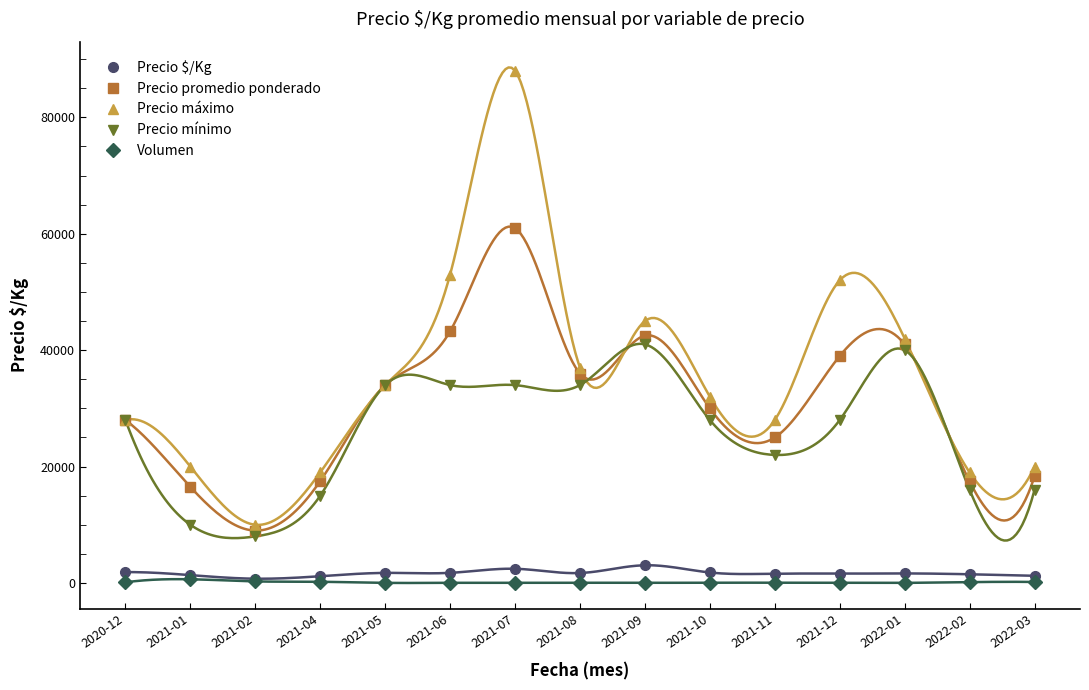

Which label corresponds to the smallest value in the chart?

2021-12